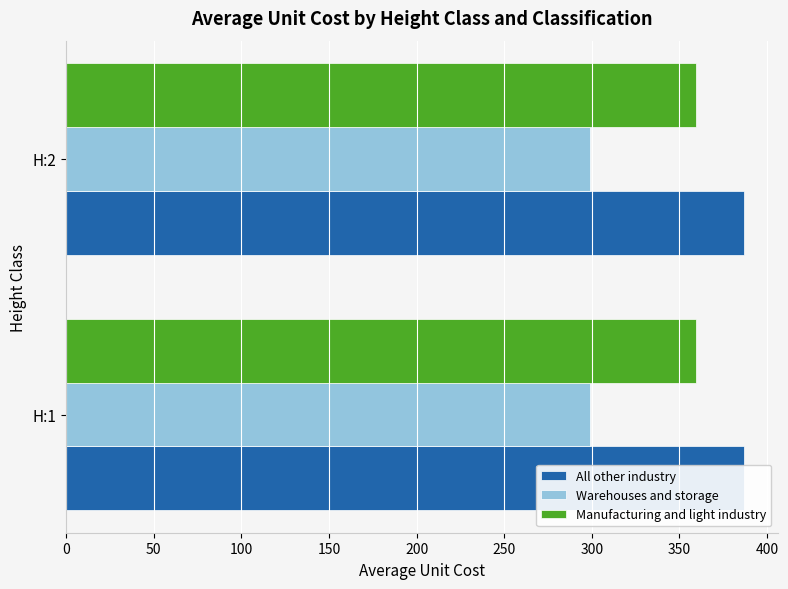

At H:1, list the series in order from smallest to largest.

Warehouses and storage, Manufacturing and light industry, All other industry